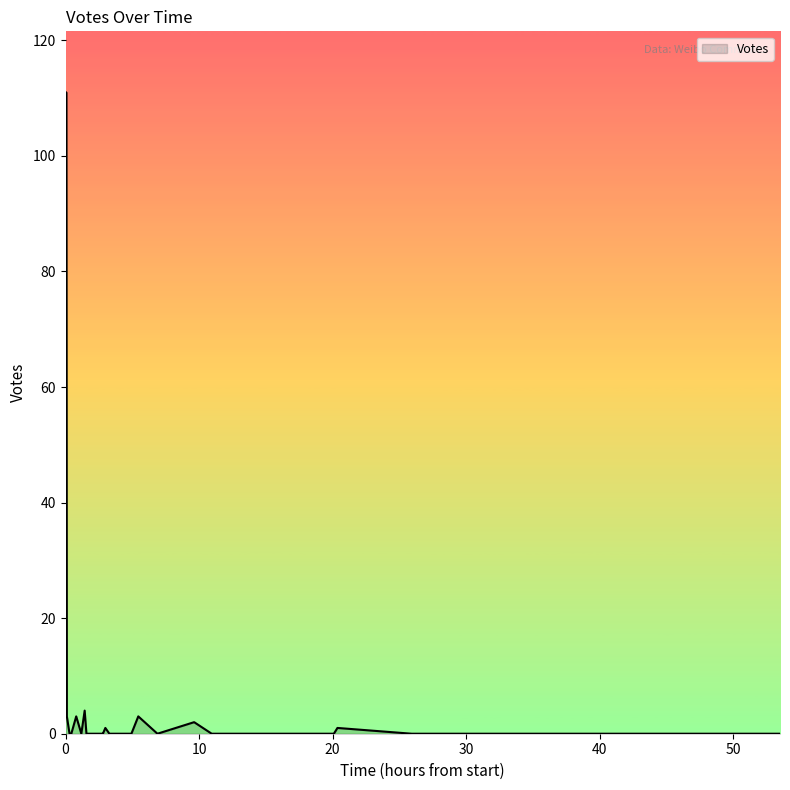

Count the number of values greater than 0.

12